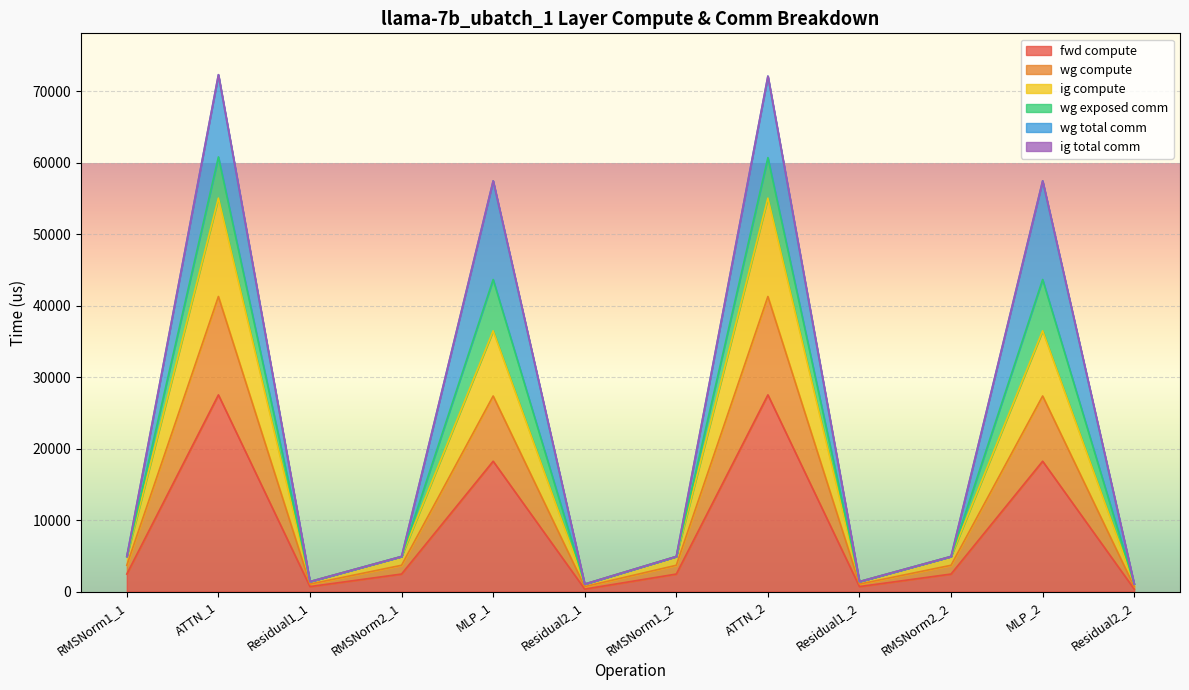

How many lines are shown in the chart?

6